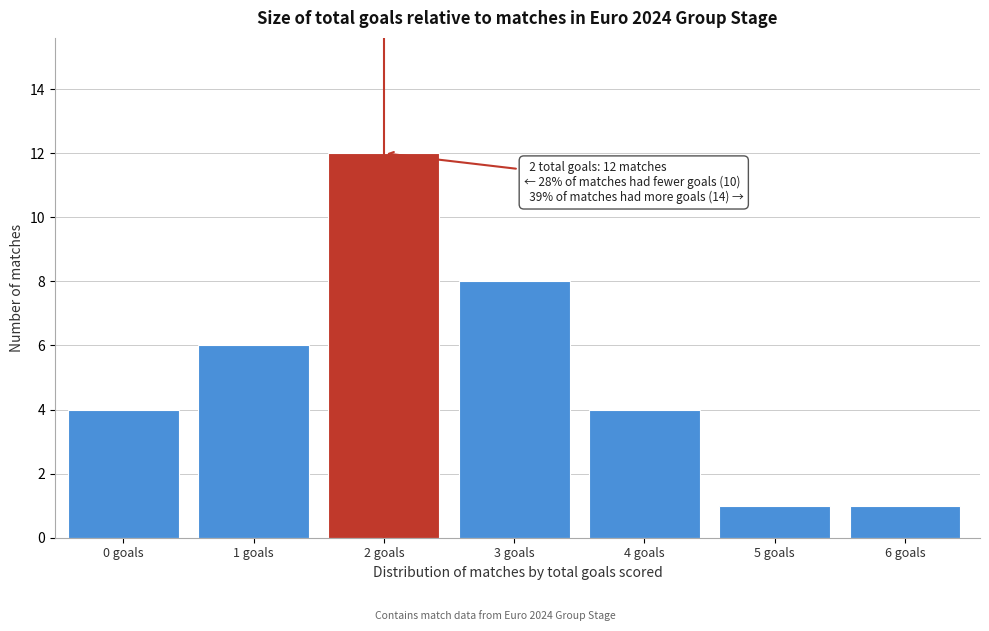

Reading right to left, extract all data points from this chart.

6 goals=1	5 goals=1	4 goals=4	3 goals=8	2 goals=12	1 goals=6	0 goals=4